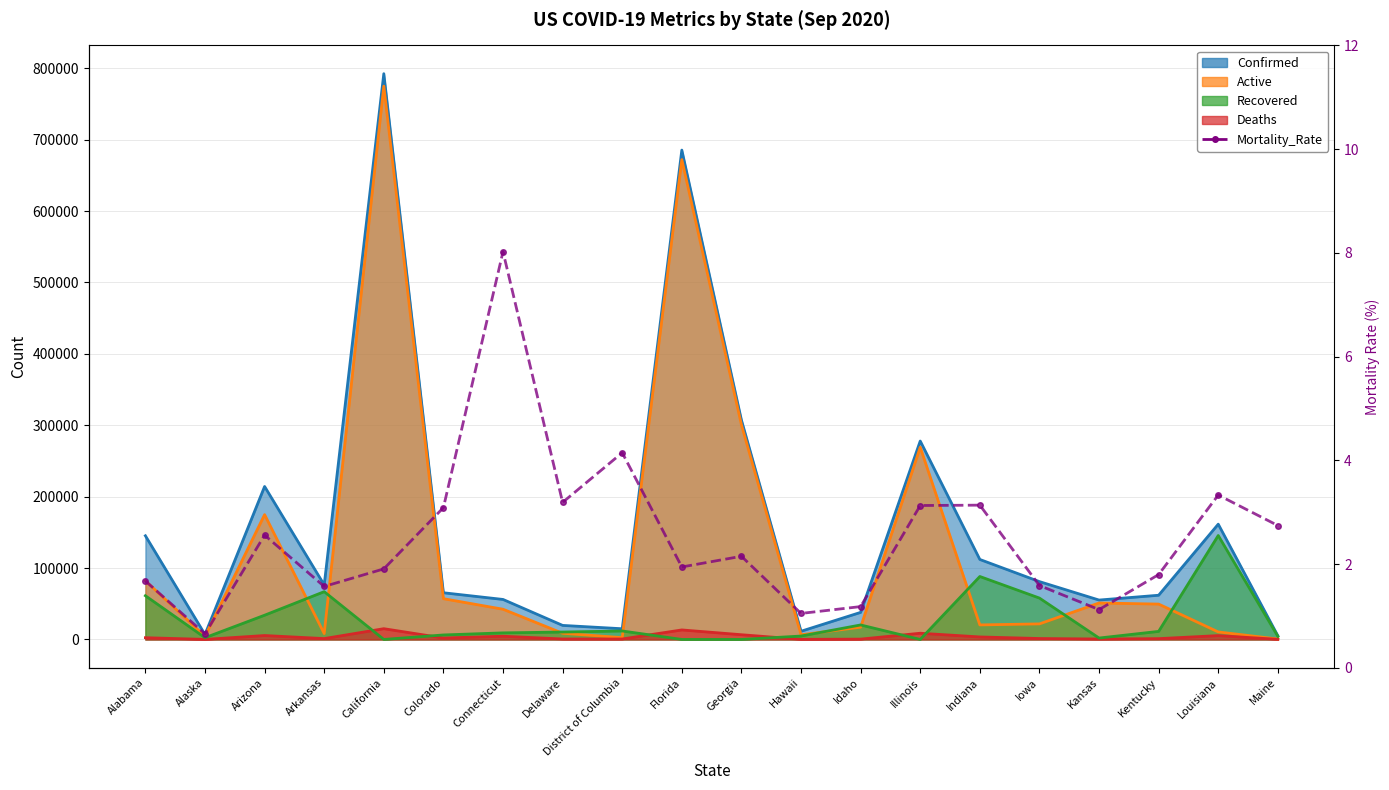

Between Alabama and Illinois, which is larger?

Illinois